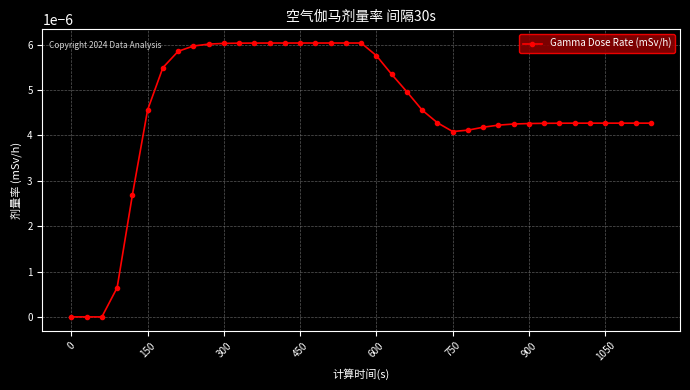

How many lines are shown in the chart?

1